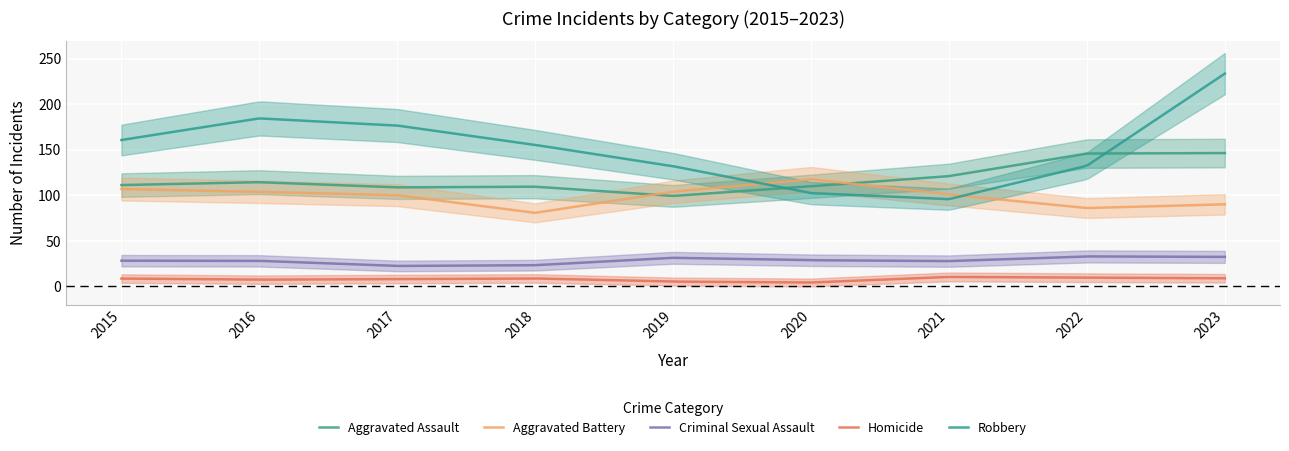

In Robbery, how many points are higher than both neighbors (excluding endpoints)?

1